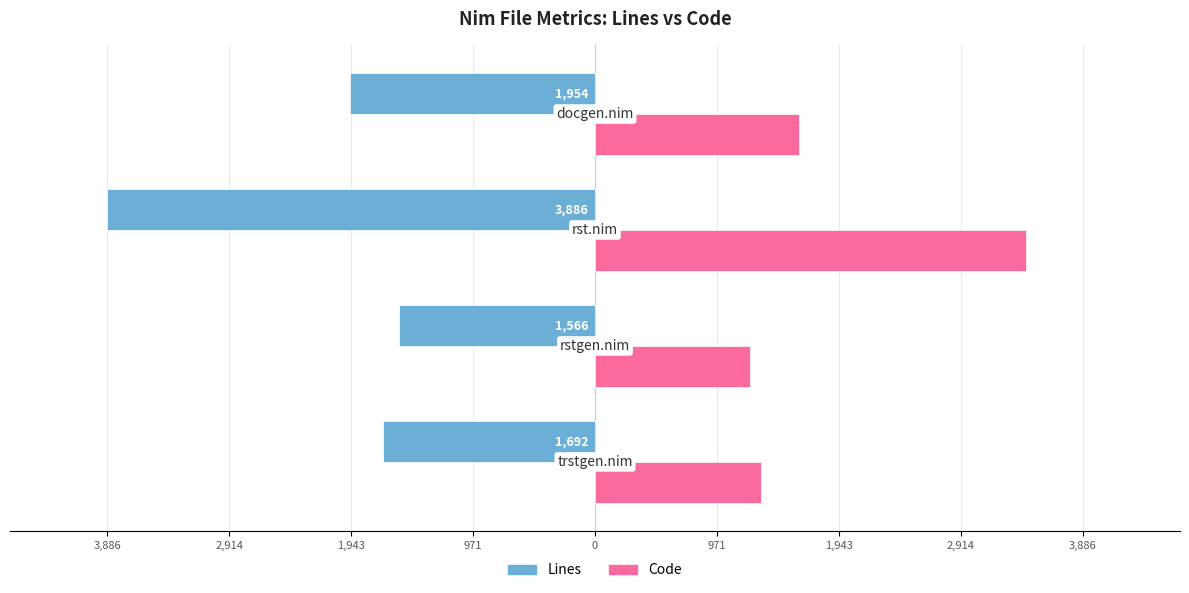

What are all the series names shown in the legend?

Lines, Code